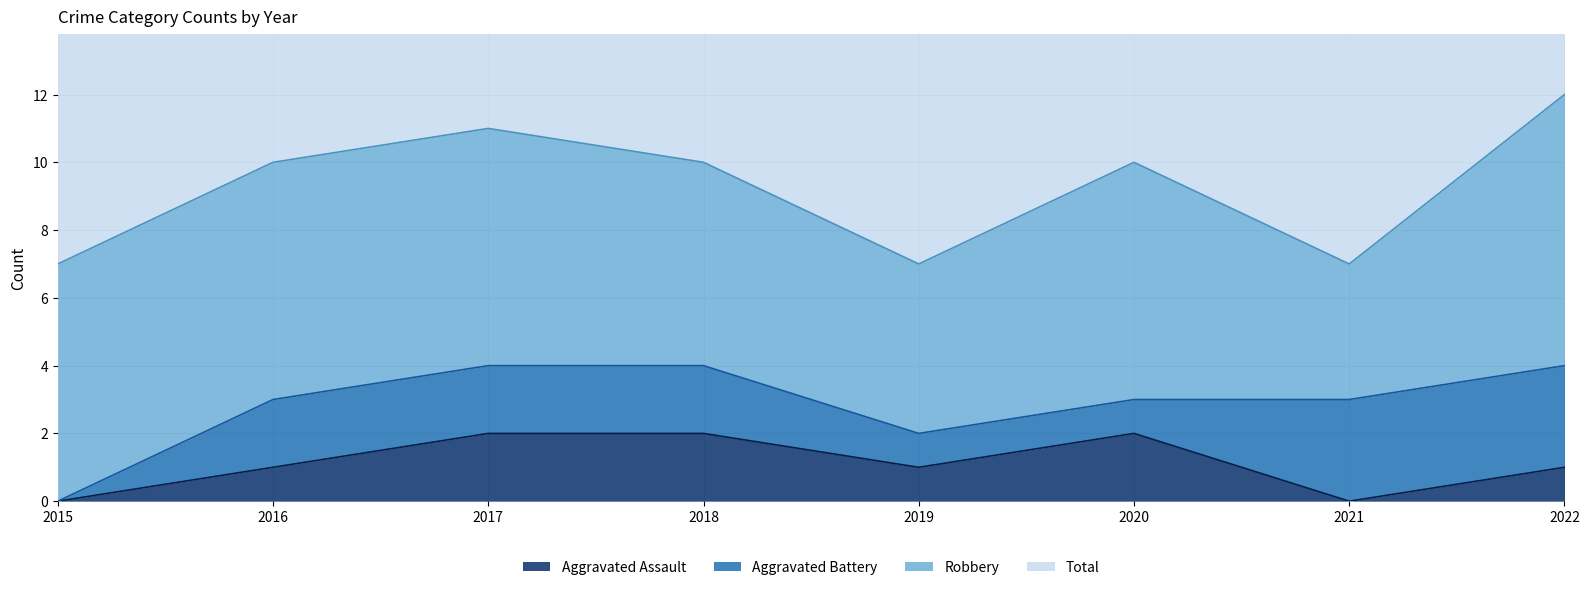

The Aggravated Assault series shows 0 at 2021. True or false?

True